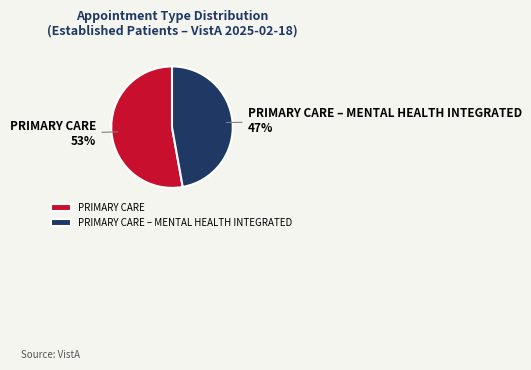

Rank the categories by value from highest to lowest.

PRIMARY CARE, PRIMARY CARE – MENTAL HEALTH INTEGRATED